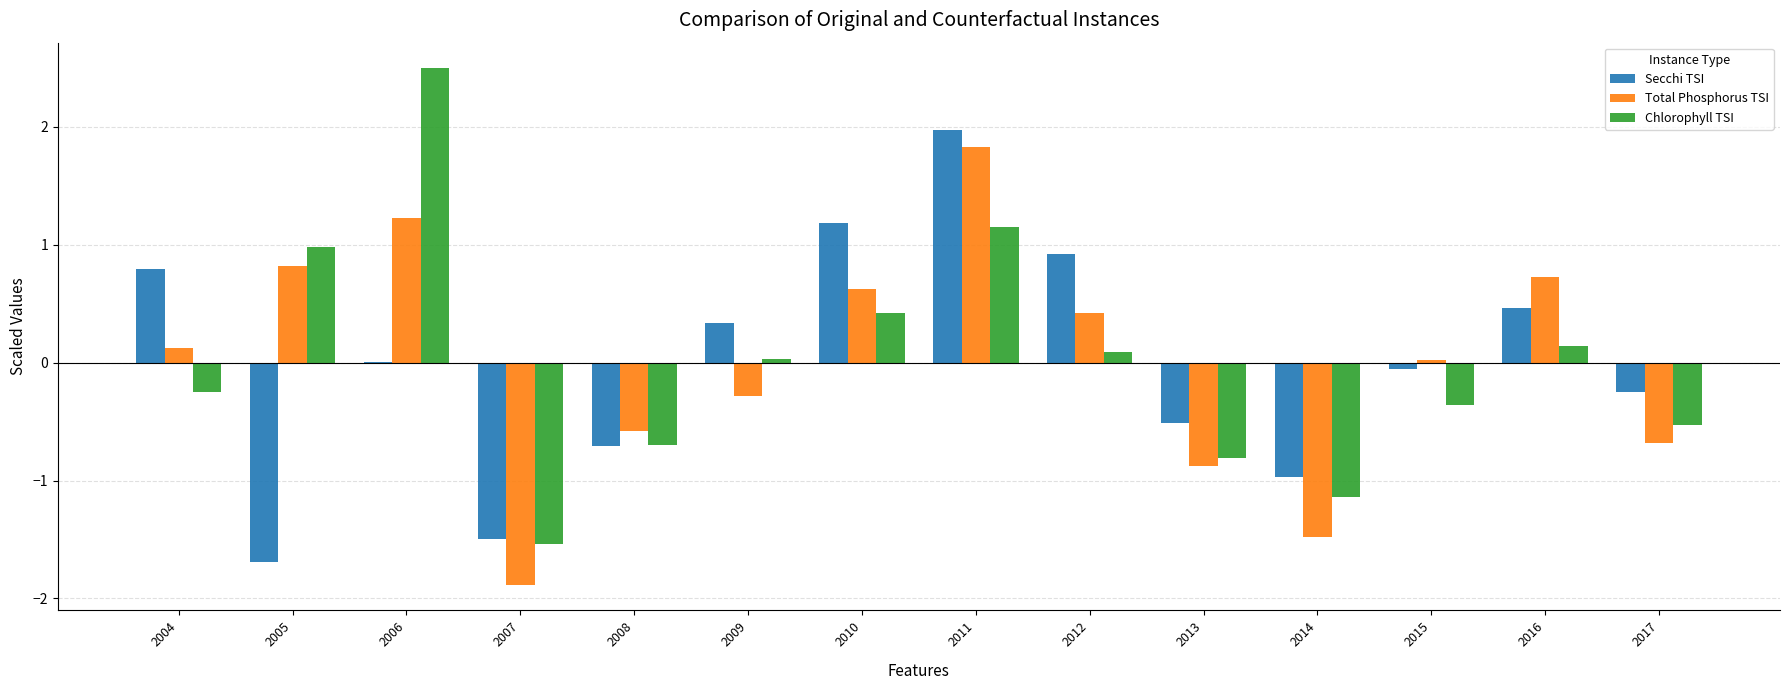

What is the difference between the Total Phosphorus TSI values at 2004 and 2008?

0.7